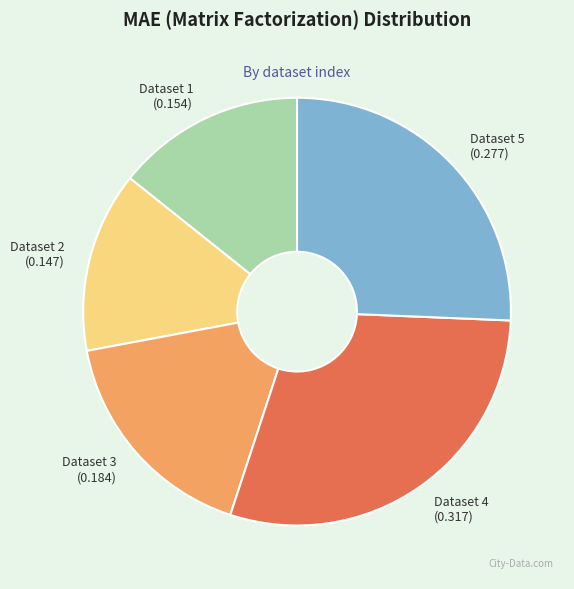

Is there any slice that represents more than half of the pie?

No